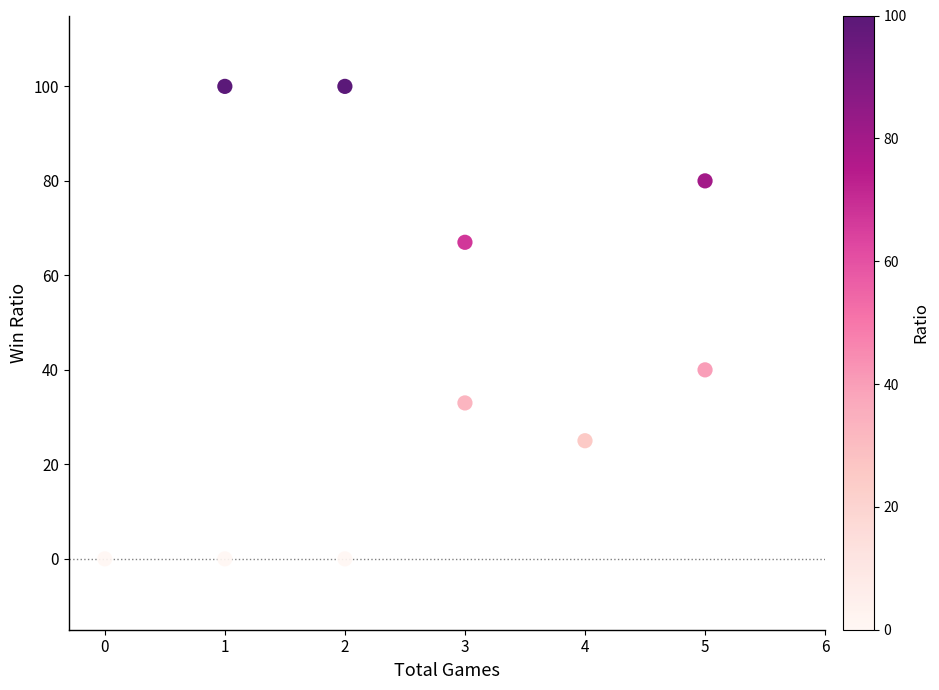

What Y value in the scatter plot is closest to 50?

40